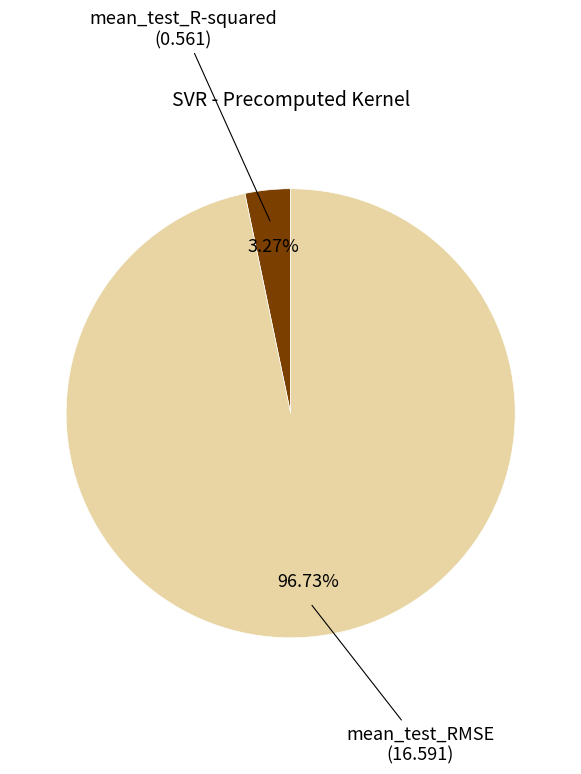

Is there any slice that represents more than half of the pie?

Yes